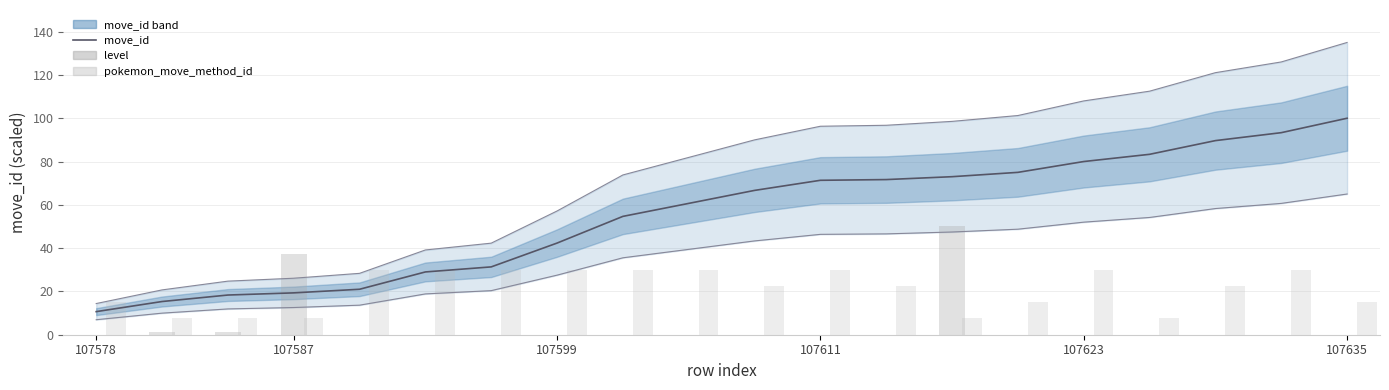

True or false: move_id lower has a value of 30.6 at 107635.

False